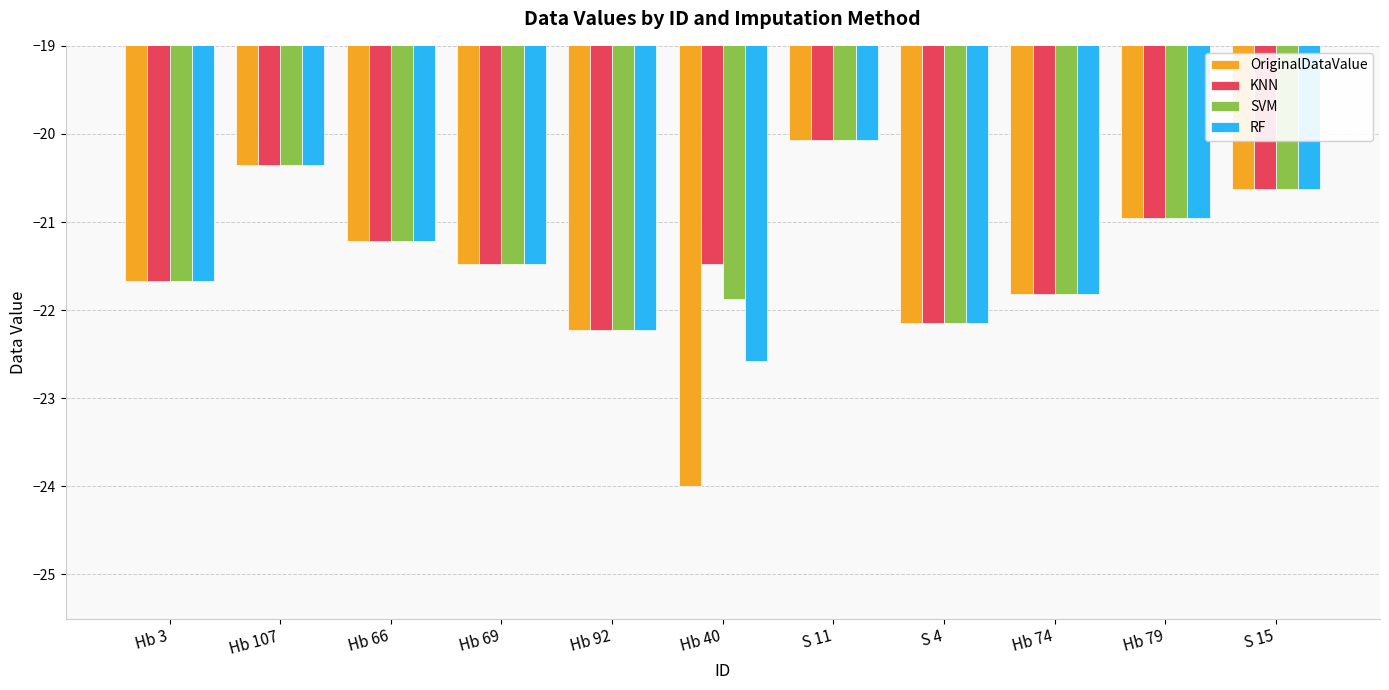

What are all the series names shown in the legend?

OriginalDataValue, KNN, SVM, RF